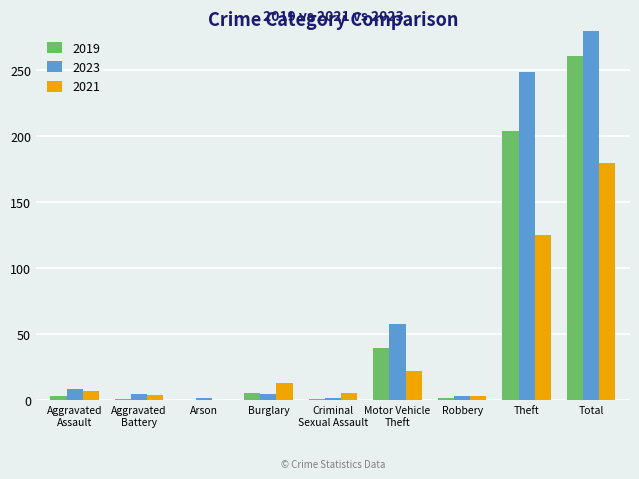

Which series changed the most between Theft and Total?

2023